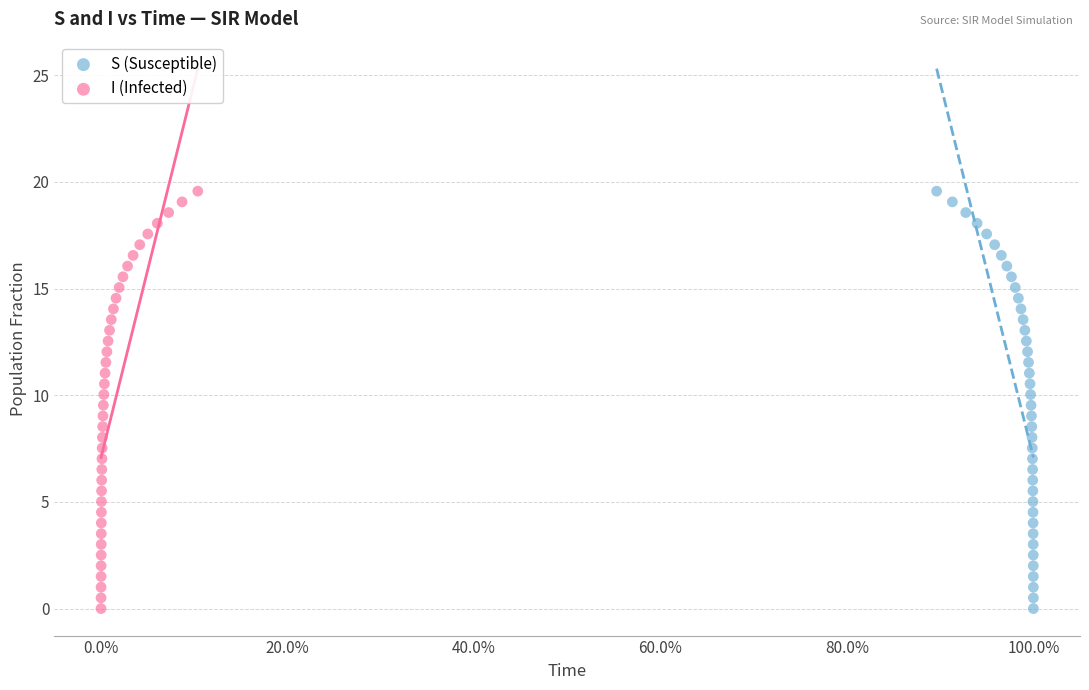

What are all the series names shown in the legend?

S (Susceptible), I (Infected)